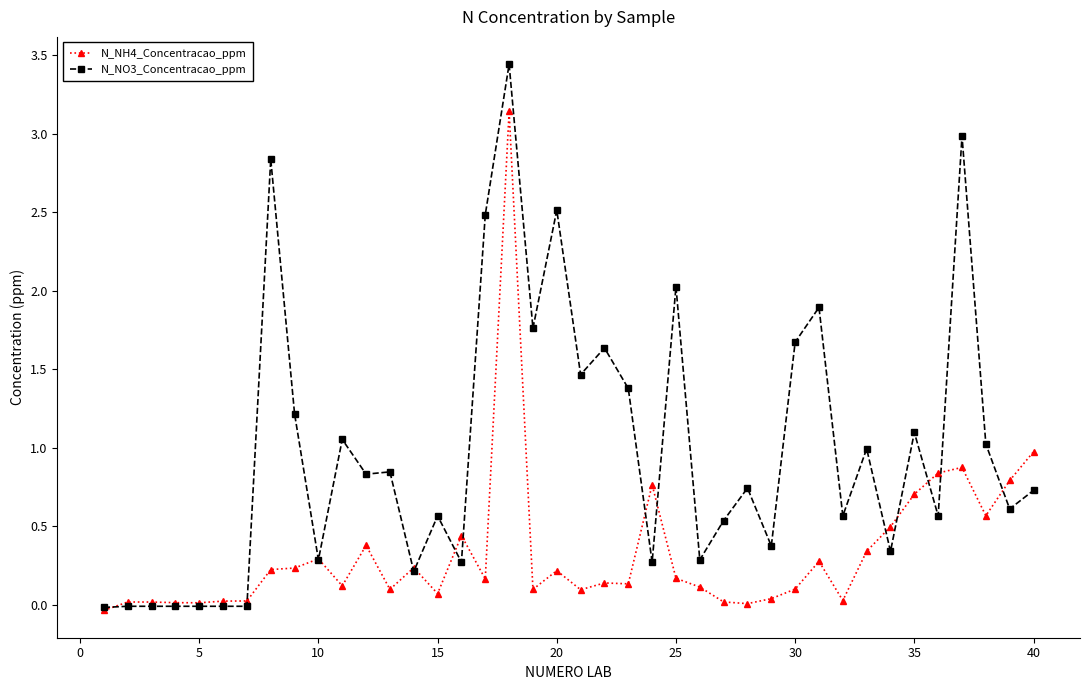

List the series in order of their peak value, lowest first.

N_NH4_Concentracao_ppm, N_NO3_Concentracao_ppm